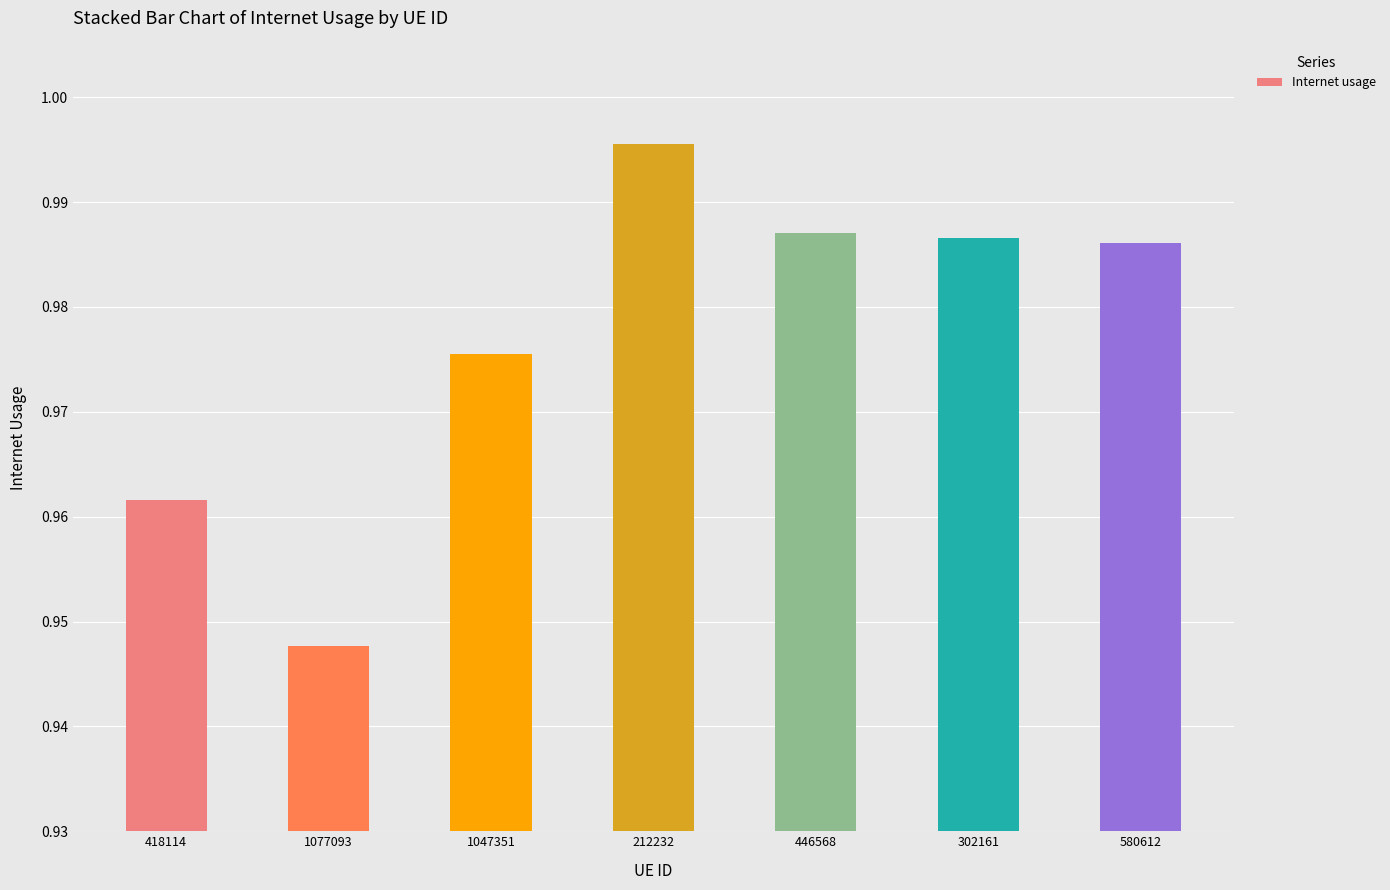

What is the sum of all values?

6.8